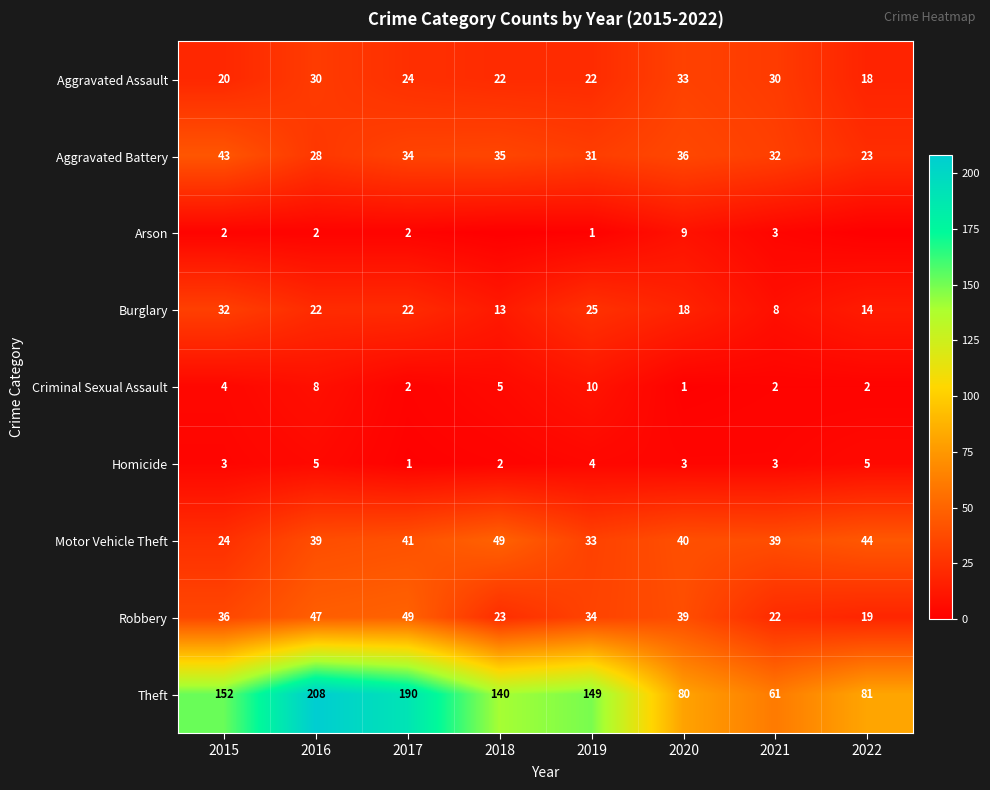

How many data points in Burglary are less than 22?

4